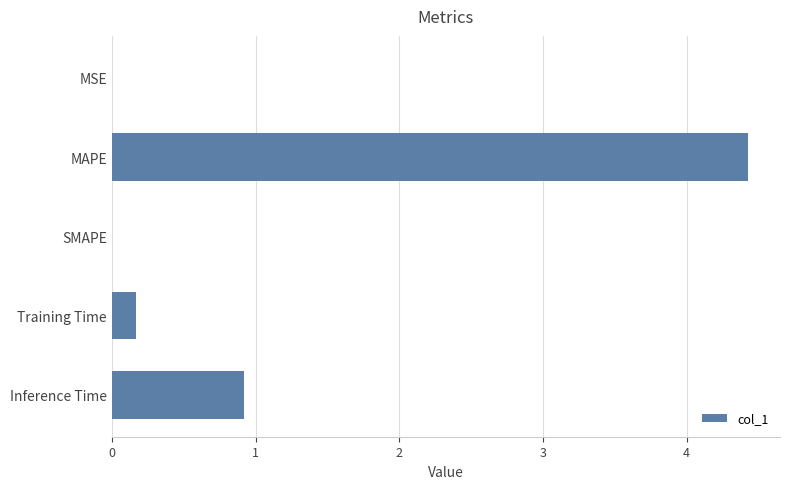

At which category does the chart reach its peak across all series?

MAPE